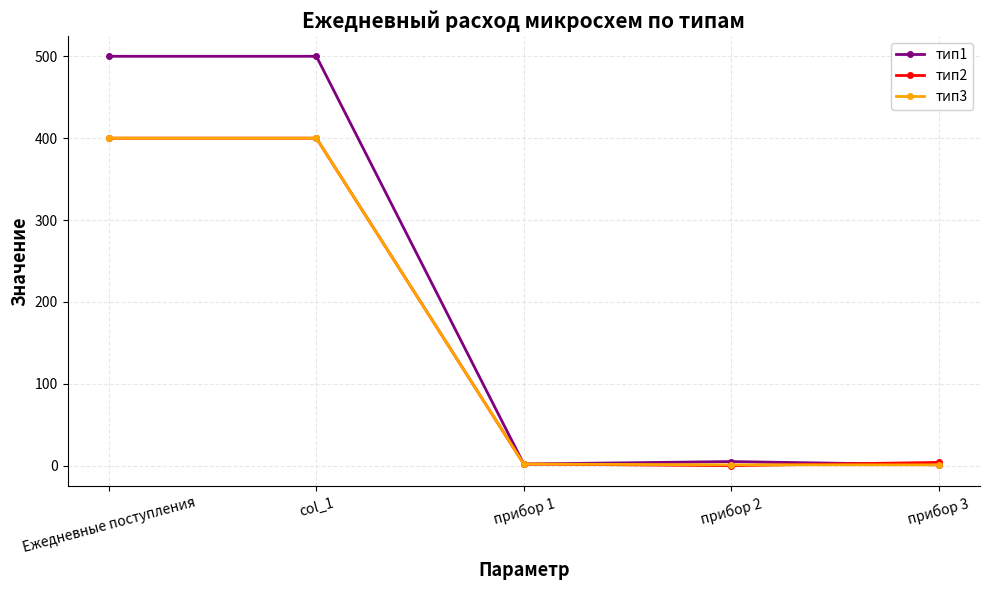

What is the maximum value shown in the chart?

500